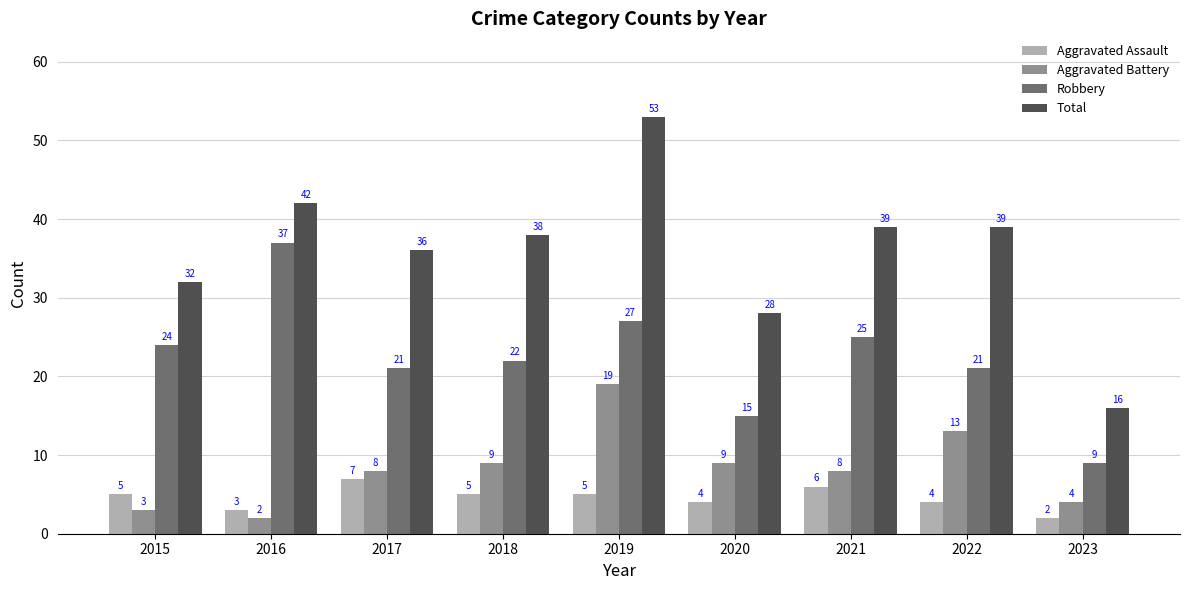

Where does the Robbery series first go above 22?

2015